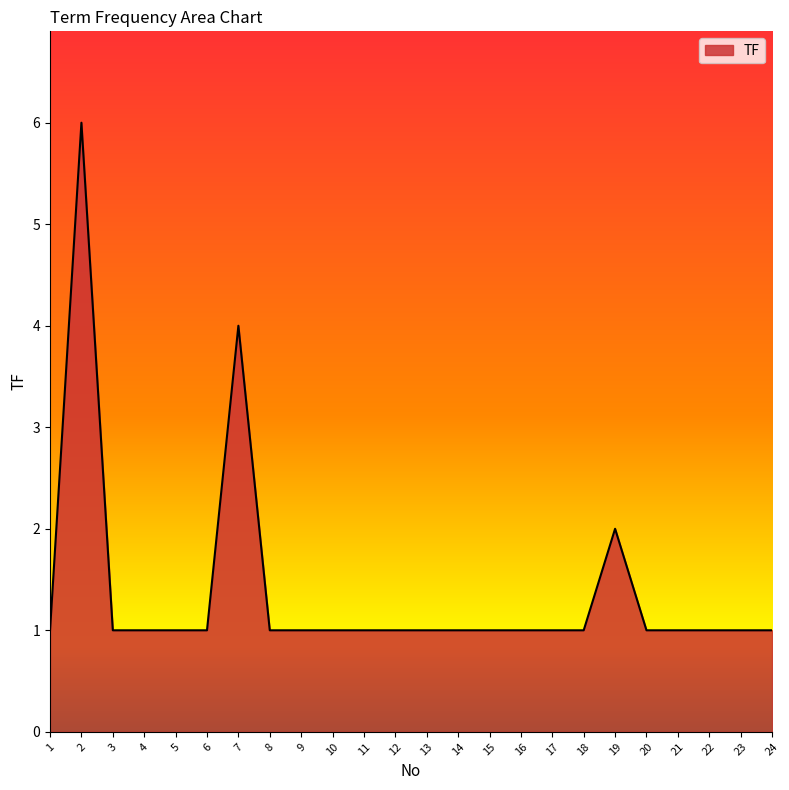

Reading left to right, extract all data points from this chart.

1	6	1	1	1	1	4	1	1	1	1	1	1	1	1	1	1	1	2	1	1	1	1	1